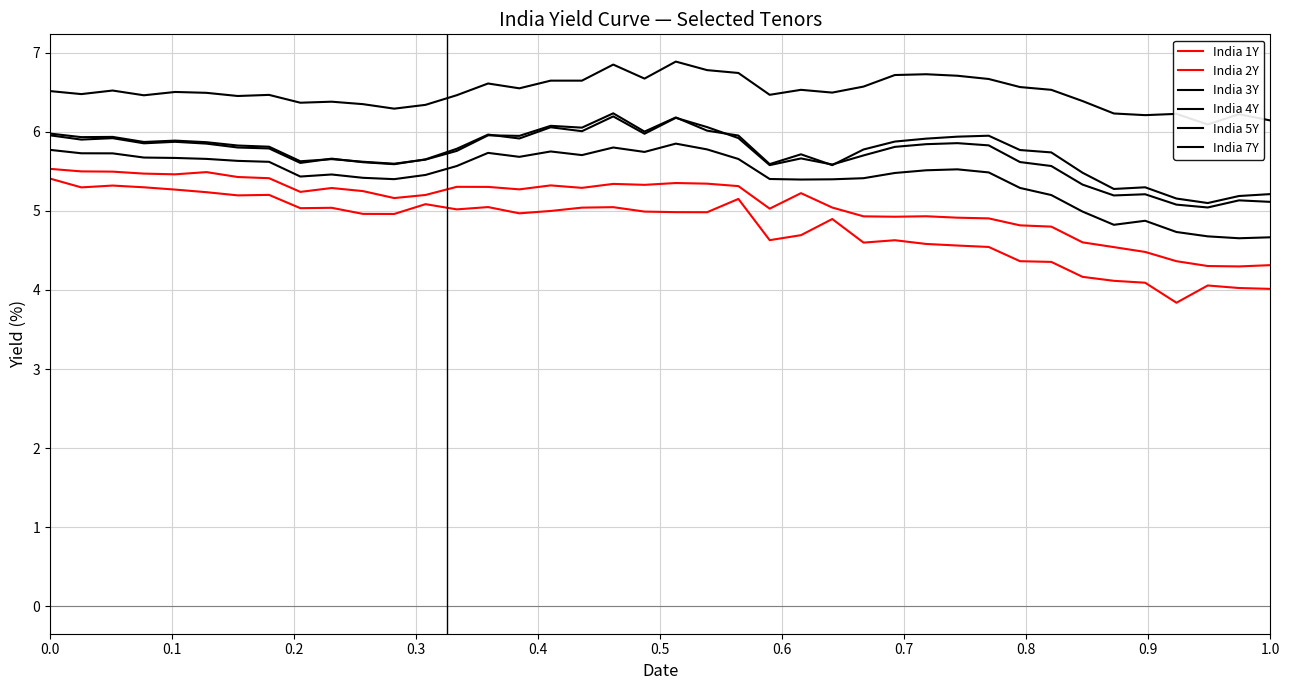

What is the highest value of the India 4Y series?

6.2